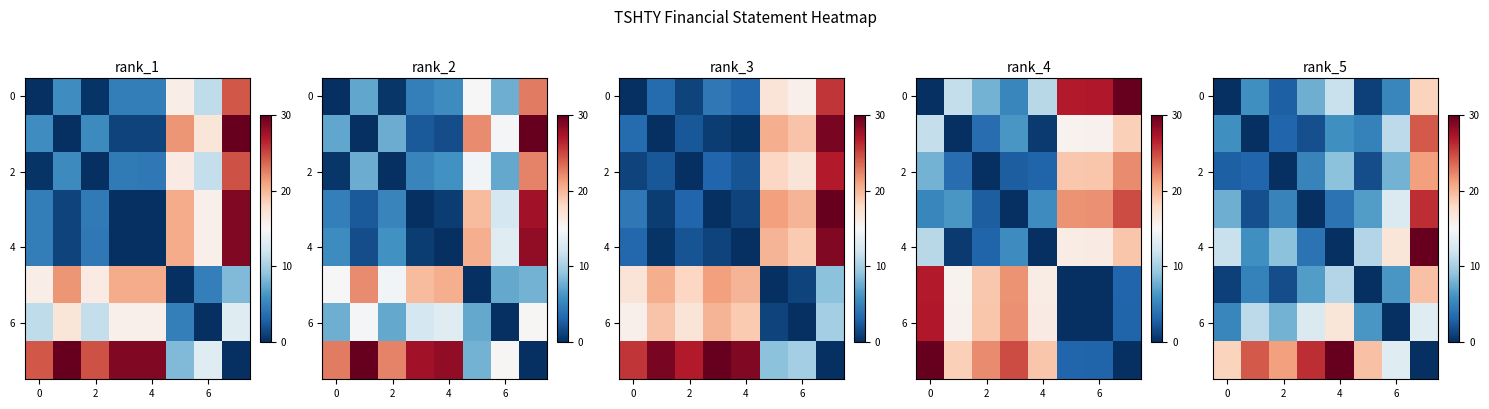

Between 2 and 4, which is larger?

4